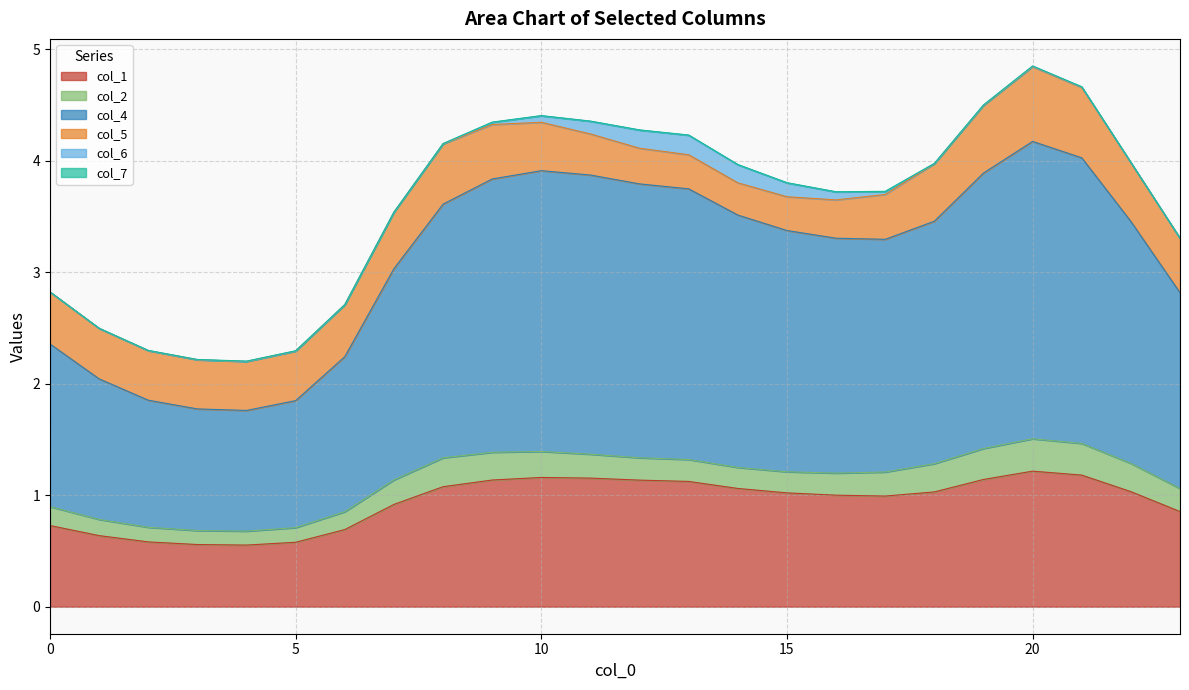

At 10, list the series in order from largest to smallest.

col_4, col_1, col_5, col_2, col_6, col_7